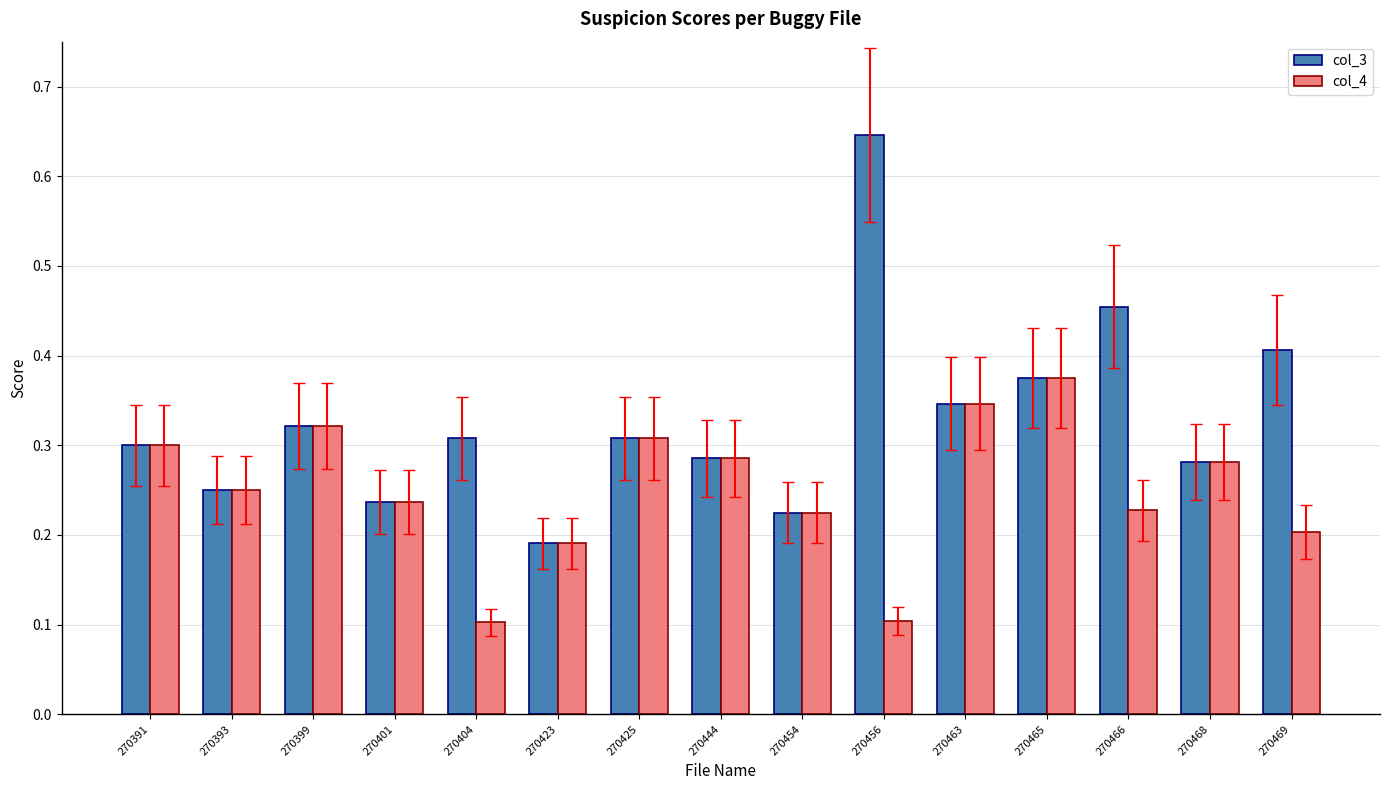

How many bars are there in each group?

2